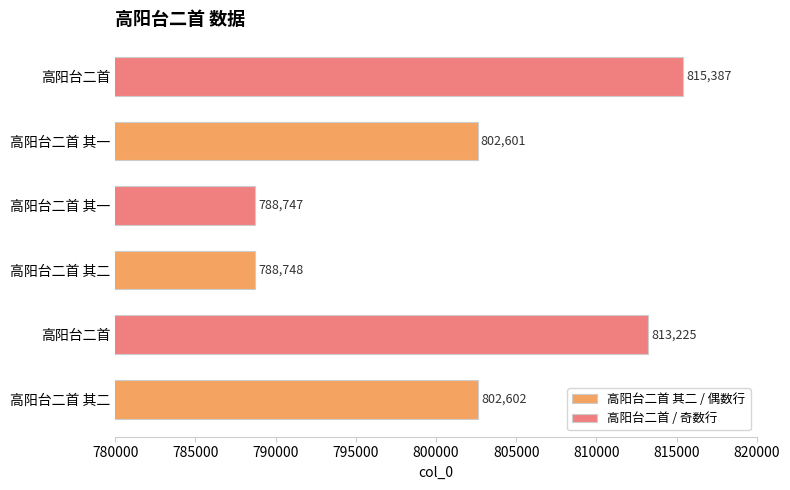

How many values in the 高阳台二首 / 奇数行 series are below 813225?

1